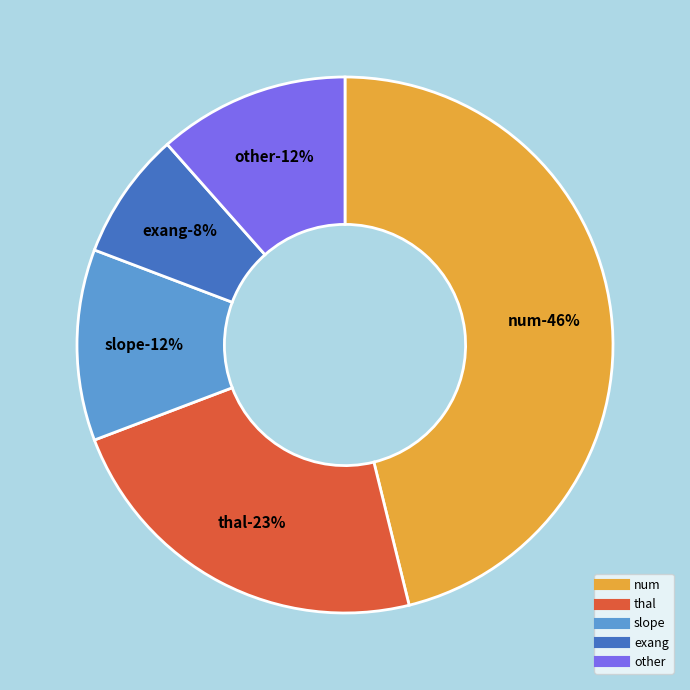

Is exang the majority of the pie?

No